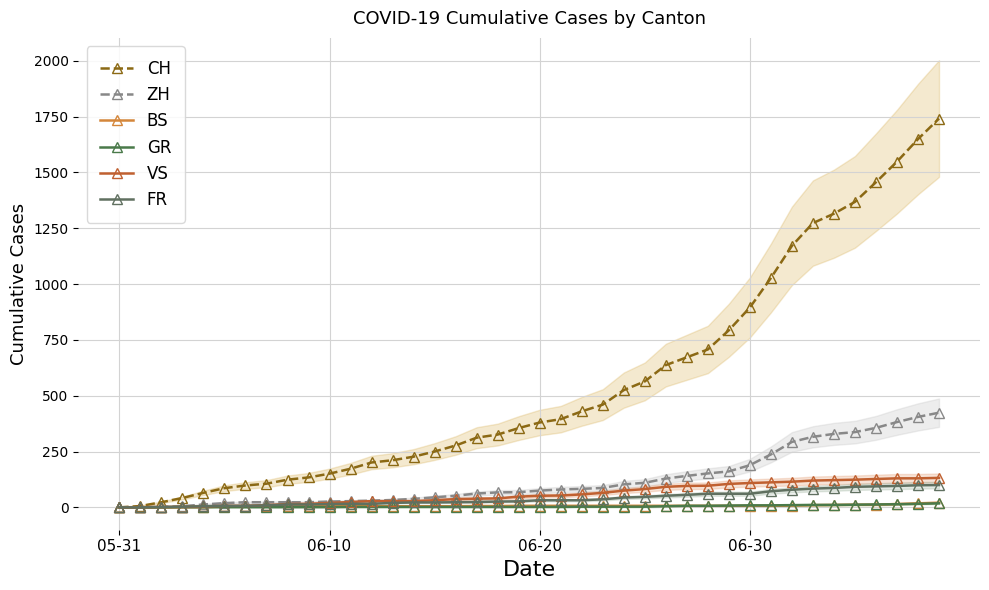

What is the difference between the FR values at 05-31 and 33?

84